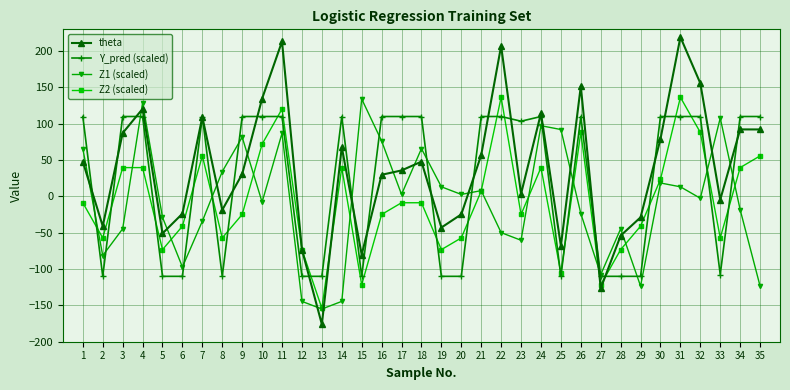

Between which two adjacent categories do theta and Z1 (scaled) first intersect?

1 and 2